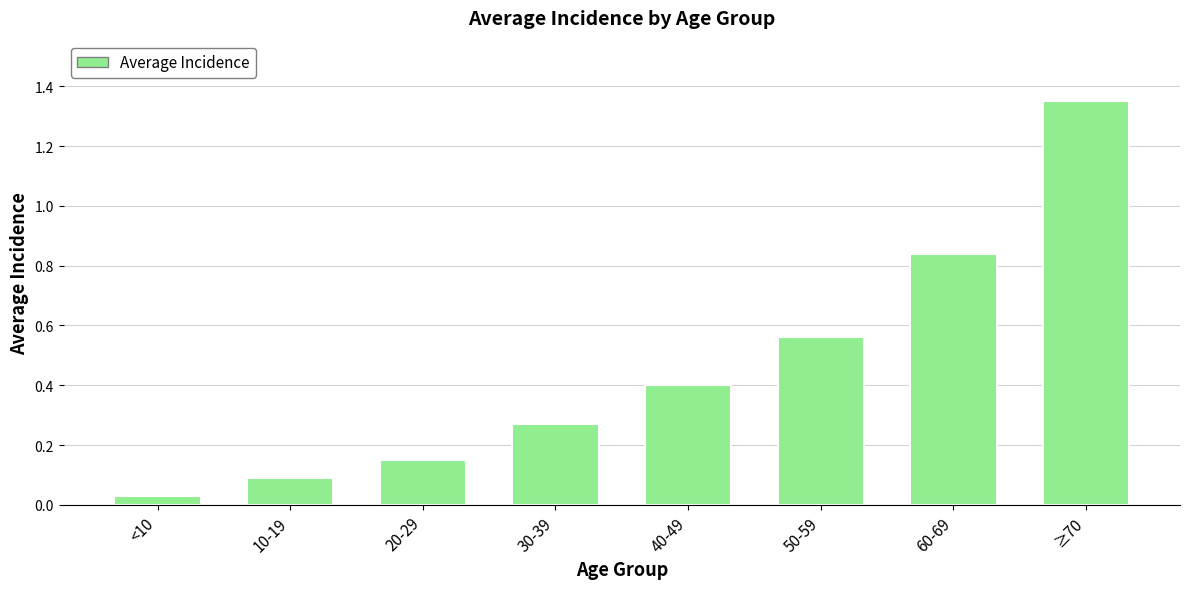

What is the label of the 8th bar from the right?

<10